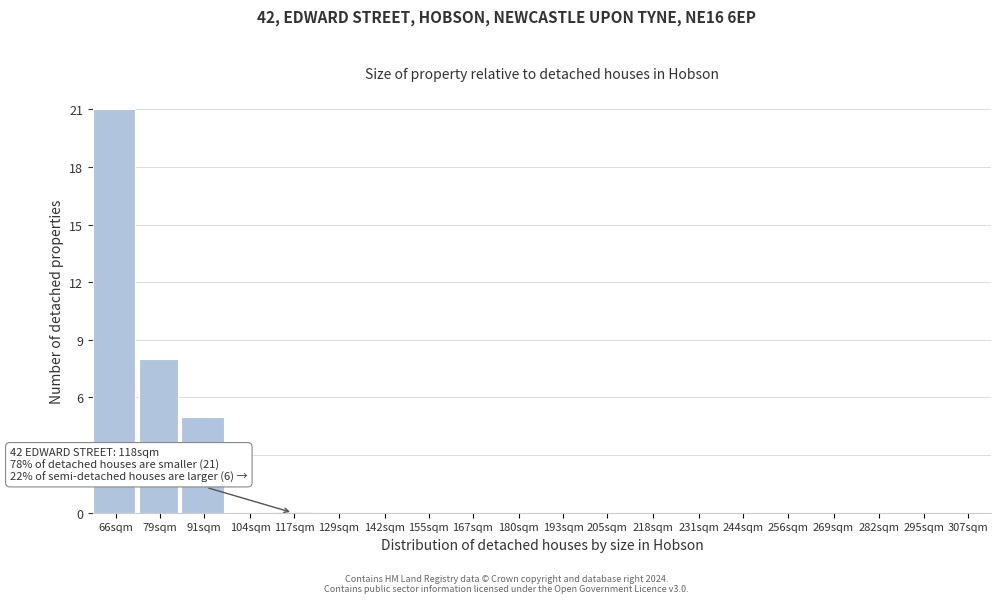

Reading left to right, extract all data points from this chart.

66sqm=21	79sqm=8	91sqm=5	104sqm=0	117sqm=0	129sqm=0	142sqm=0	155sqm=0	167sqm=0	180sqm=0	193sqm=0	205sqm=0	218sqm=0	231sqm=0	244sqm=0	256sqm=0	269sqm=0	282sqm=0	295sqm=0	307sqm=0